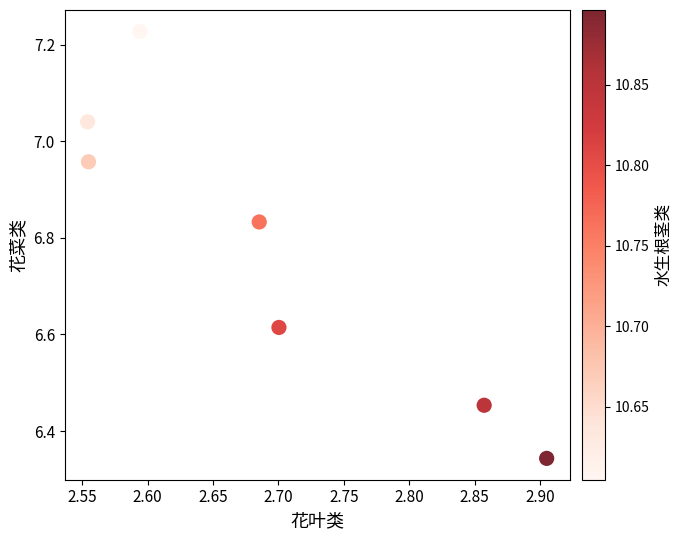

What is the average X value?

2.7